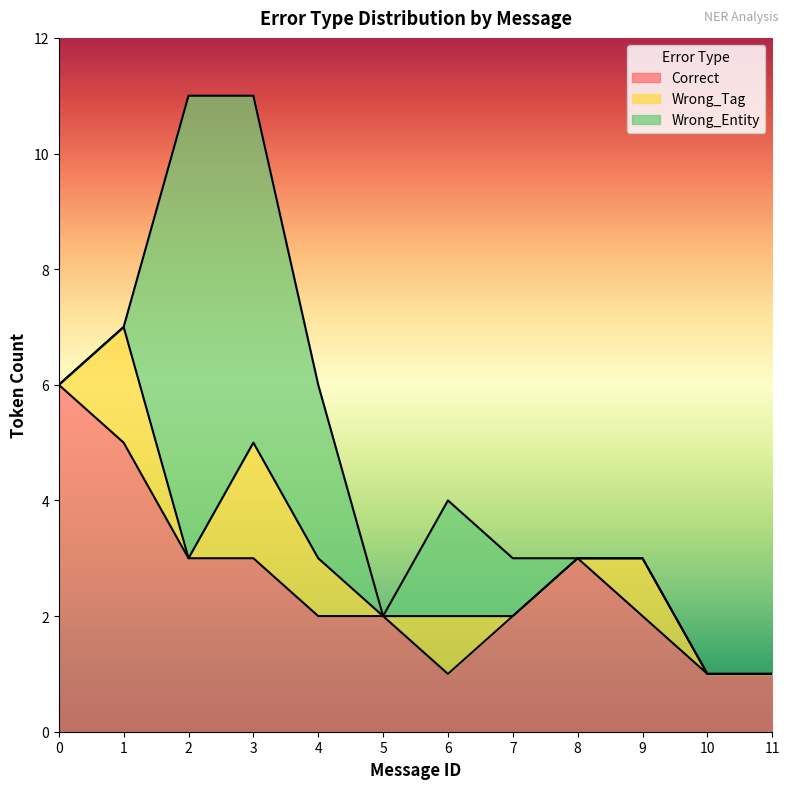

List the labels in order of Wrong_Entity value, largest first.

2, 3, 4, 6, 7, 0, 1, 5, 8, 9, 10, 11